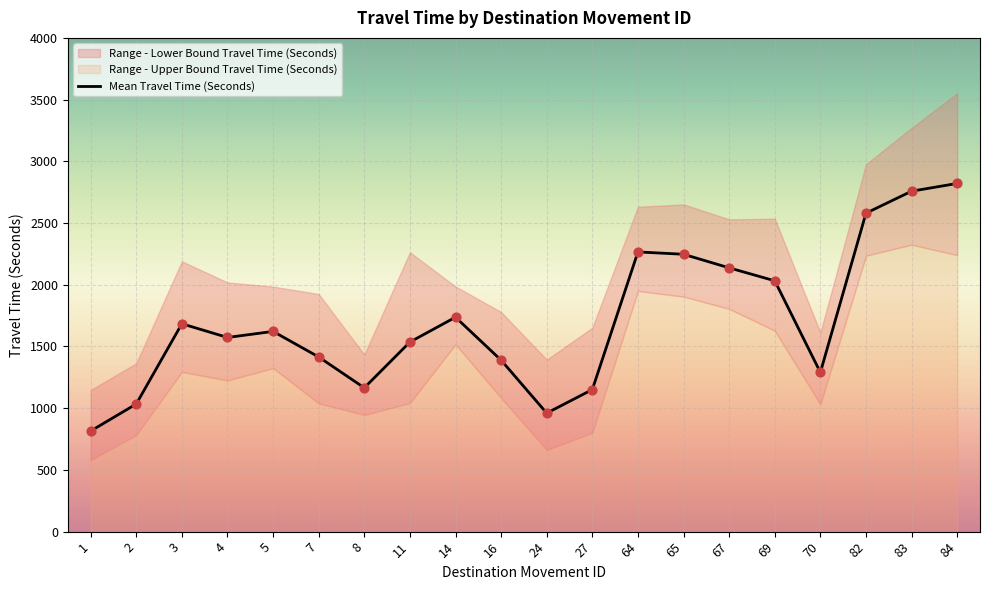

Approximately how many times larger is the value at 4 compared to 67?

0.7